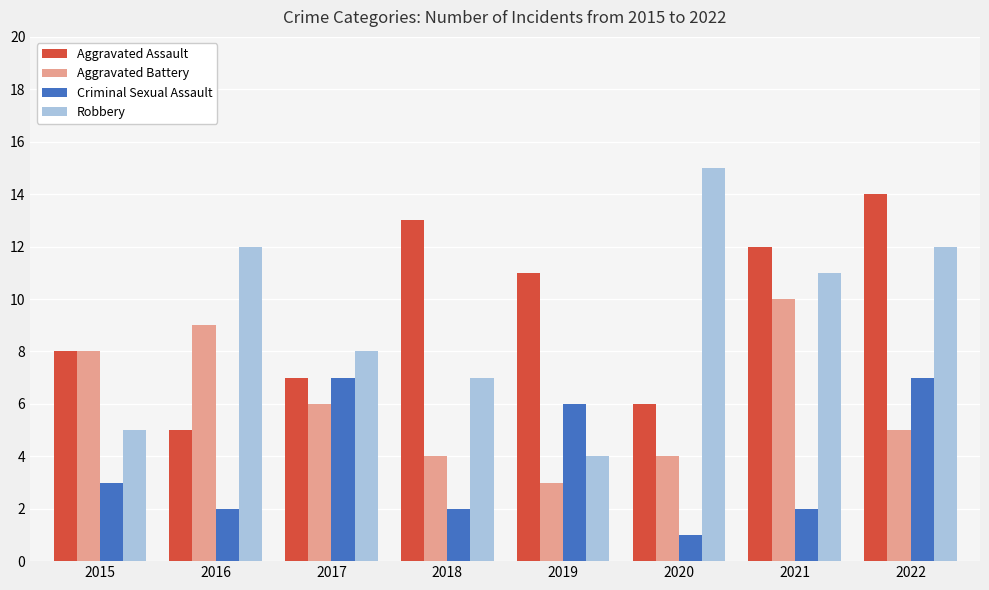

What value does the Aggravated Assault series have at 2015?

8